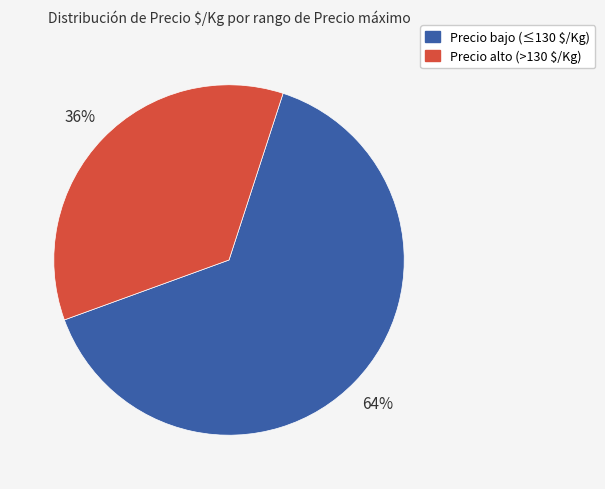

To the nearest percent, what is the average slice percentage?

50%